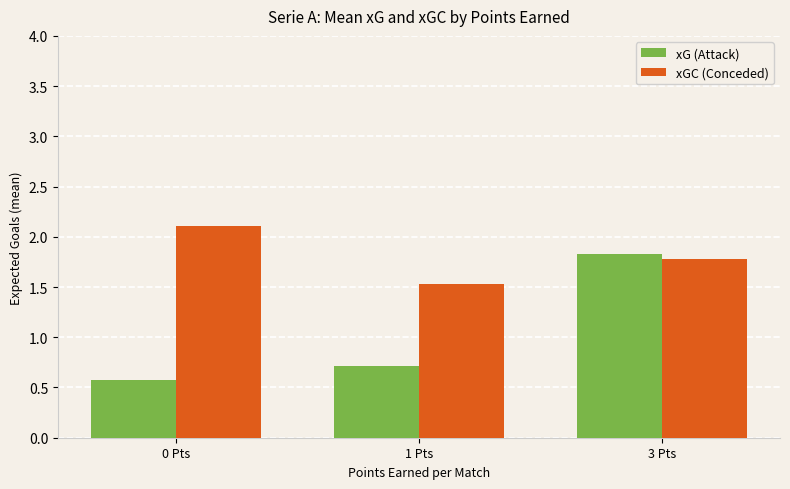

Count the number of data series in this chart.

2